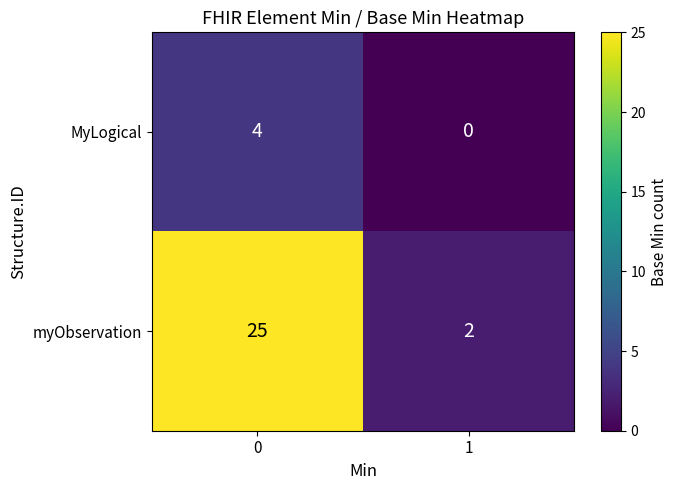

The value of myObservation at 1 is 3. True or false?

False